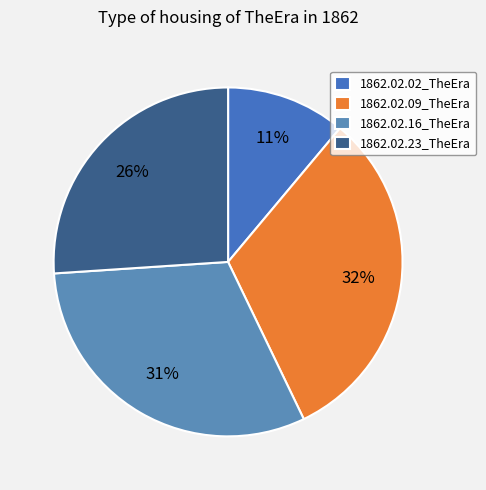

Rank the categories by value from lowest to highest.

1862.02.02_TheEra, 1862.02.23_TheEra, 1862.02.16_TheEra, 1862.02.09_TheEra